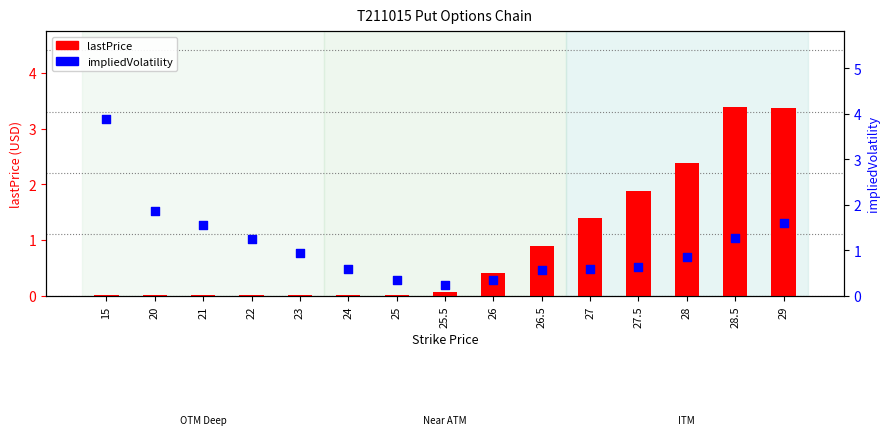

Is the value of impliedVolatility at 27.5 greater than the value of lastPrice at 29?

No